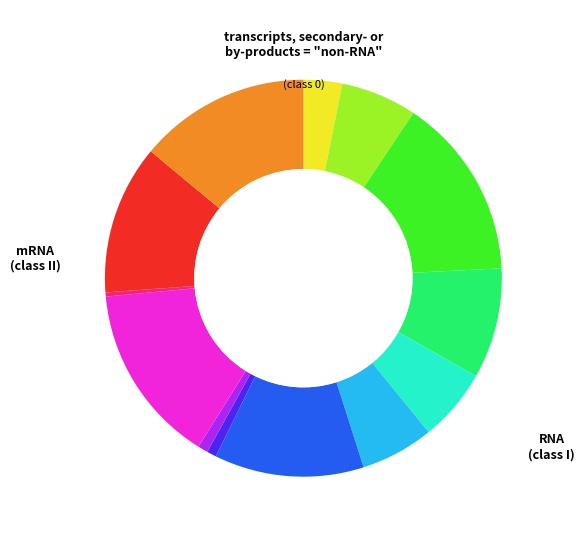

Is there a majority slice in this chart?

No